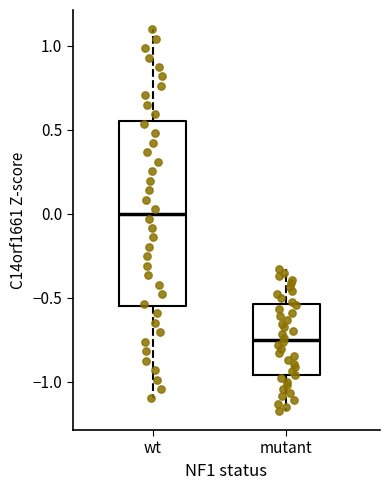

Which box is the tallest, from its lower edge to its upper edge?

wt